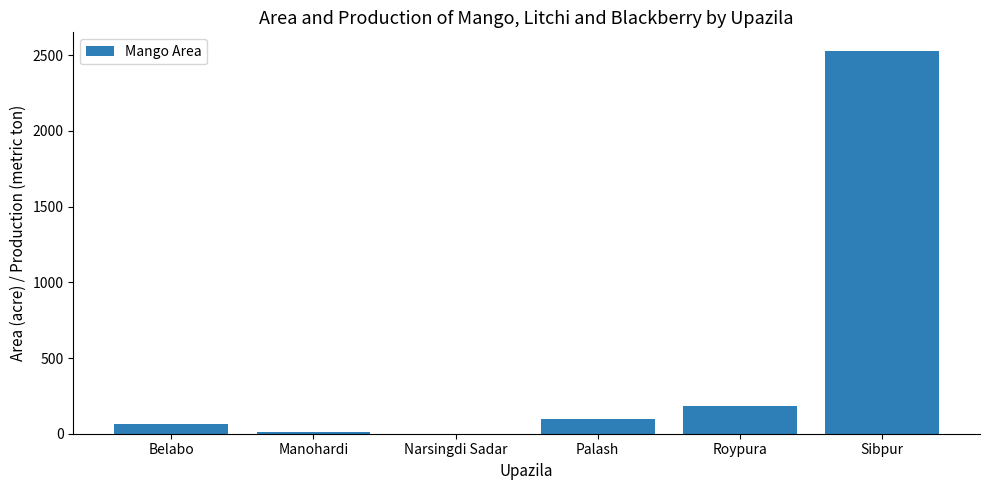

How many distinct data groups are displayed?

1